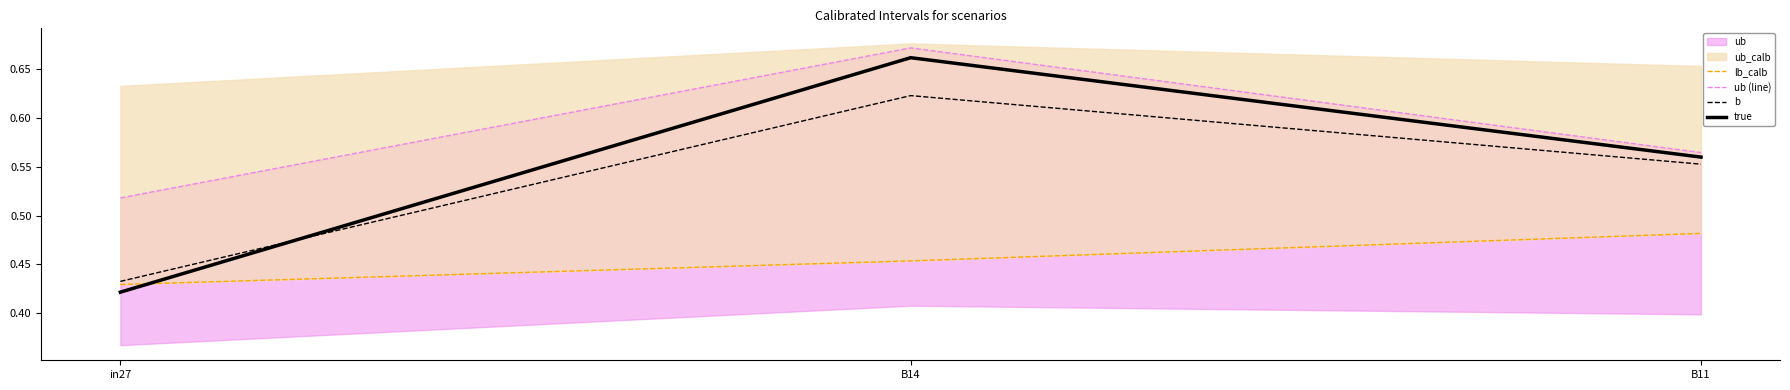

At which label is lb_calb closest to 0?

in27